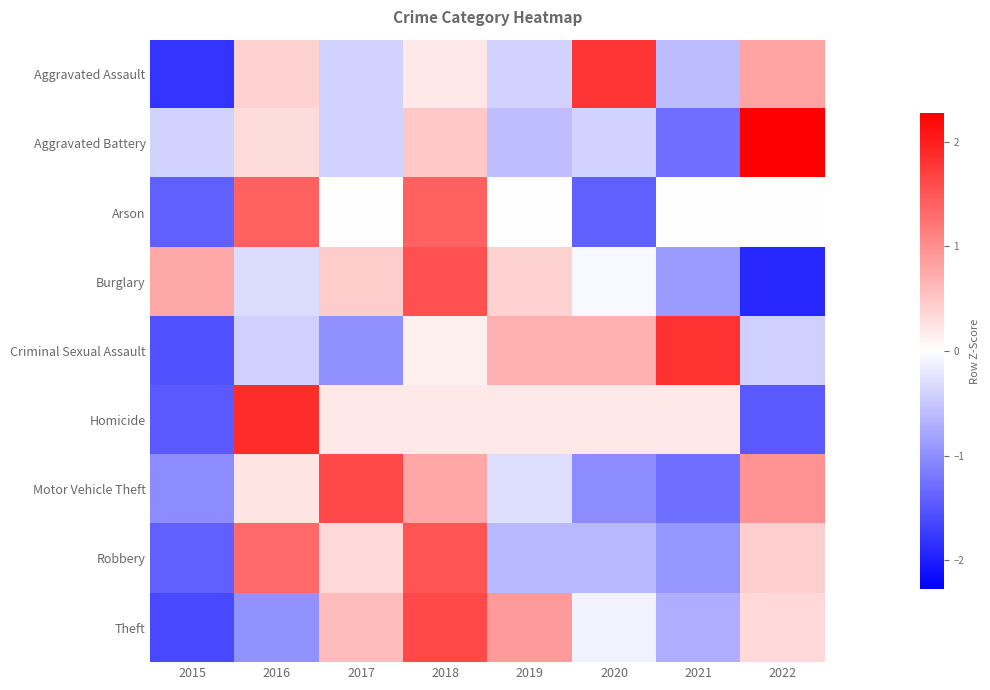

Reading left to right, what are all the values shown in this chart?

Aggravated Assault: 2015=-1.8	2016=0.4	2017=-0.4	2018=0.2	2019=-0.4	2020=1.8	2021=-0.6	2022=0.8
Aggravated Battery: 2015=-0.4	2016=0.3	2017=-0.4	2018=0.5	2019=-0.6	2020=-0.4	2021=-1.3	2022=2.3
Arson: 2015=-1.4	2016=1.4	2017=0.0	2018=1.4	2019=0.0	2020=-1.4	2021=0.0	2022=0.0
Burglary: 2015=0.8	2016=-0.3	2017=0.5	2018=1.6	2019=0.4	2020=-0.1	2021=-0.9	2022=-1.9
Criminal Sexual Assault: 2015=-1.5	2016=-0.4	2017=-1.0	2018=0.1	2019=0.7	2020=0.7	2021=1.8	2022=-0.4
Homicide: 2015=-1.5	2016=1.9	2017=0.2	2018=0.2	2019=0.2	2020=0.2	2021=0.2	2022=-1.5
Motor Vehicle Theft: 2015=-1.0	2016=0.2	2017=1.6	2018=0.8	2019=-0.3	2020=-1.0	2021=-1.3	2022=1.0
Robbery: 2015=-1.4	2016=1.3	2017=0.3	2018=1.5	2019=-0.6	2020=-0.6	2021=-0.9	2022=0.4
Theft: 2015=-1.6	2016=-1.0	2017=0.6	2018=1.6	2019=0.9	2020=-0.1	2021=-0.7	2022=0.3